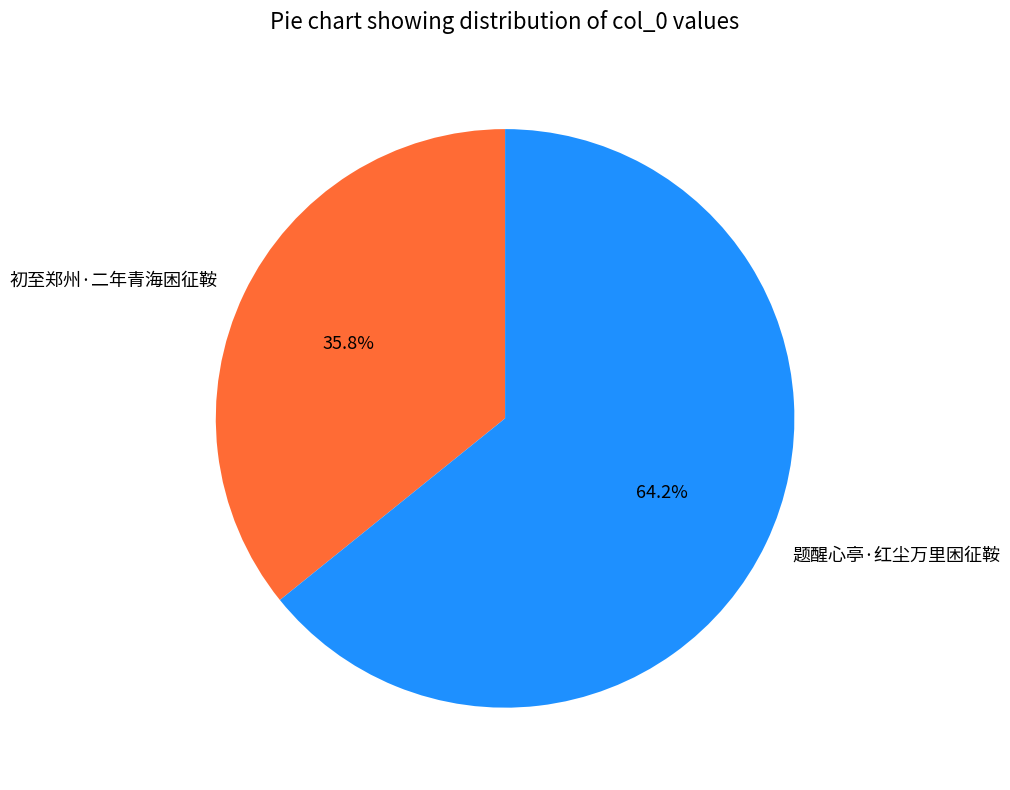

What is the smallest slice in the pie chart?

初至郑州·二年青海困征鞍